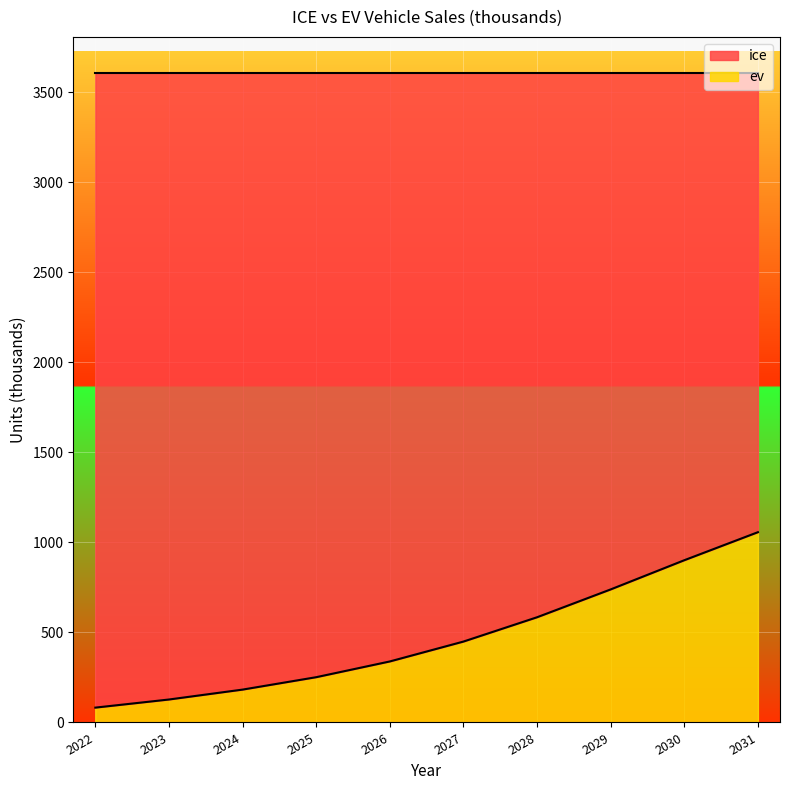

At which label does the data first exceed 449?

2027